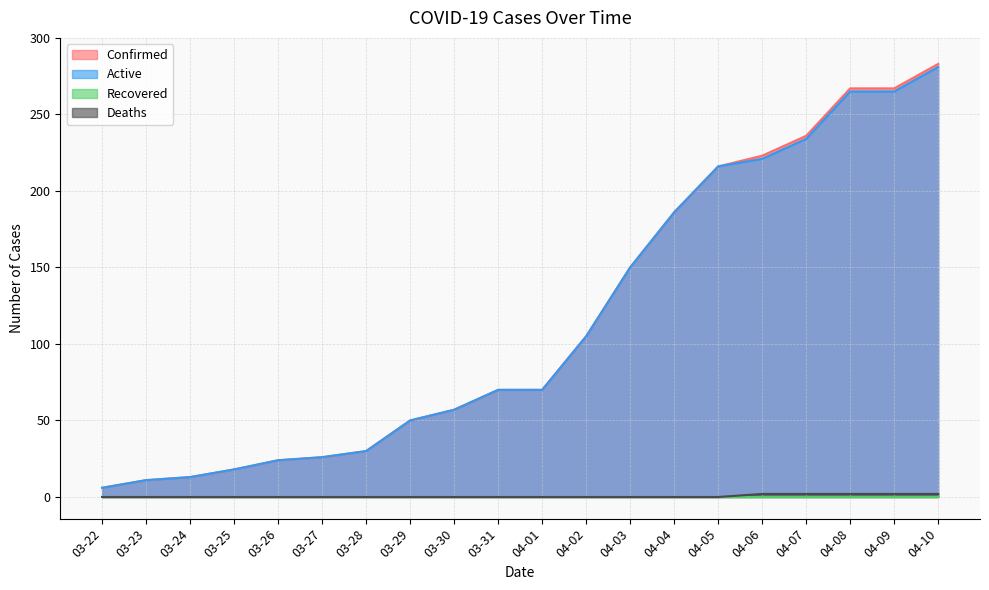

What is the sum of the Confirmed values at 04-08 and 04-06?

490